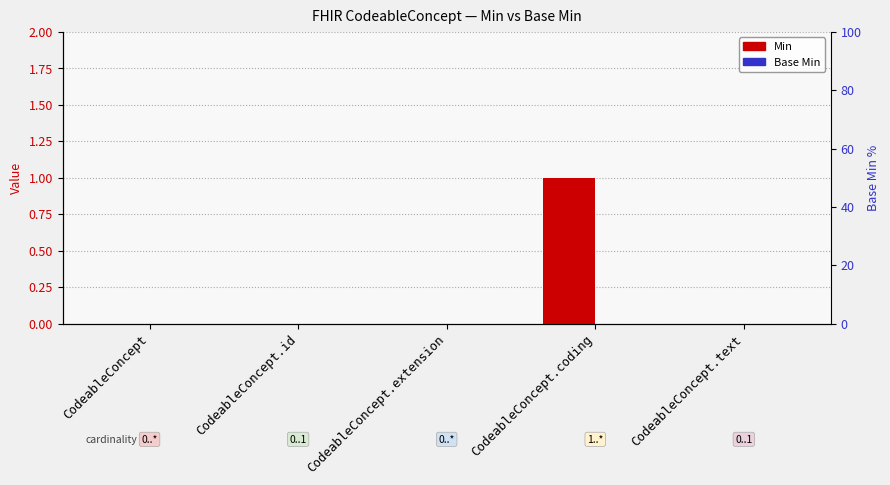

How many positive values does the Min series have?

1